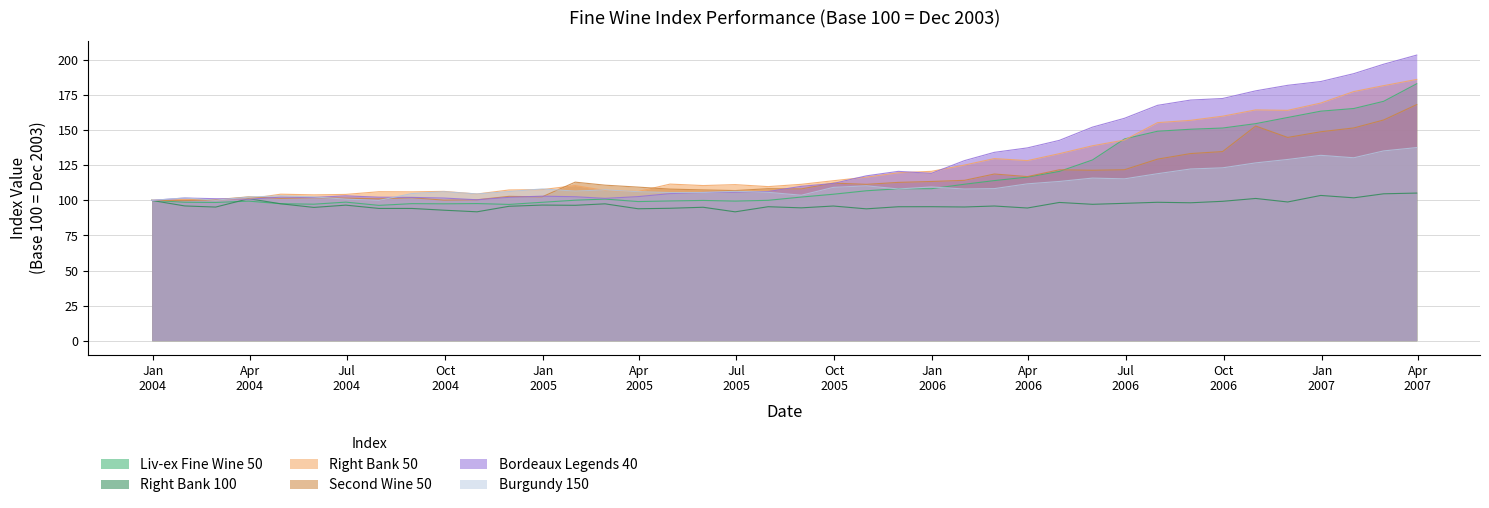

Which series has the largest range (max minus min)?

Bordeaux Legends 40